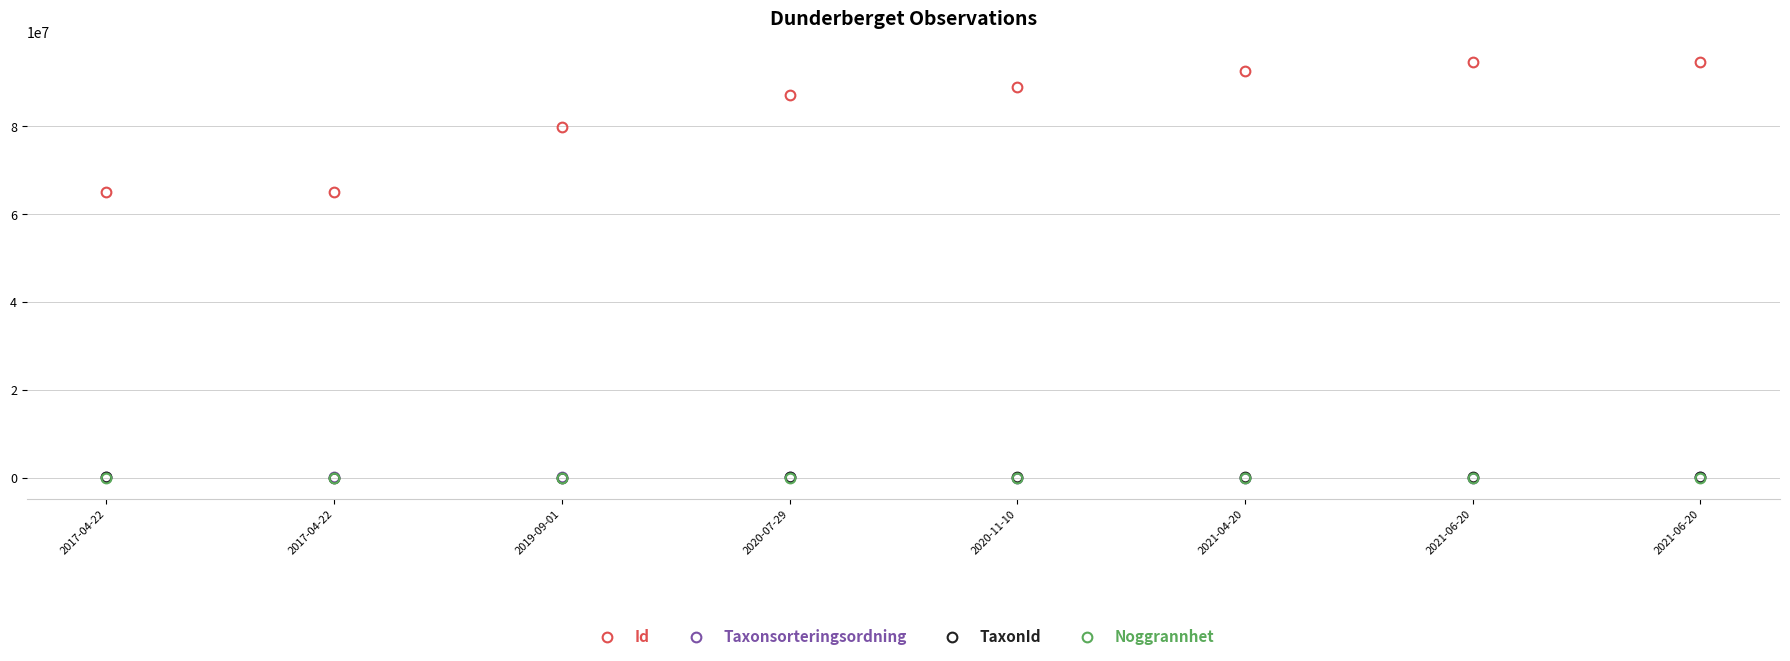

Which series has the largest total across all categories?

Id